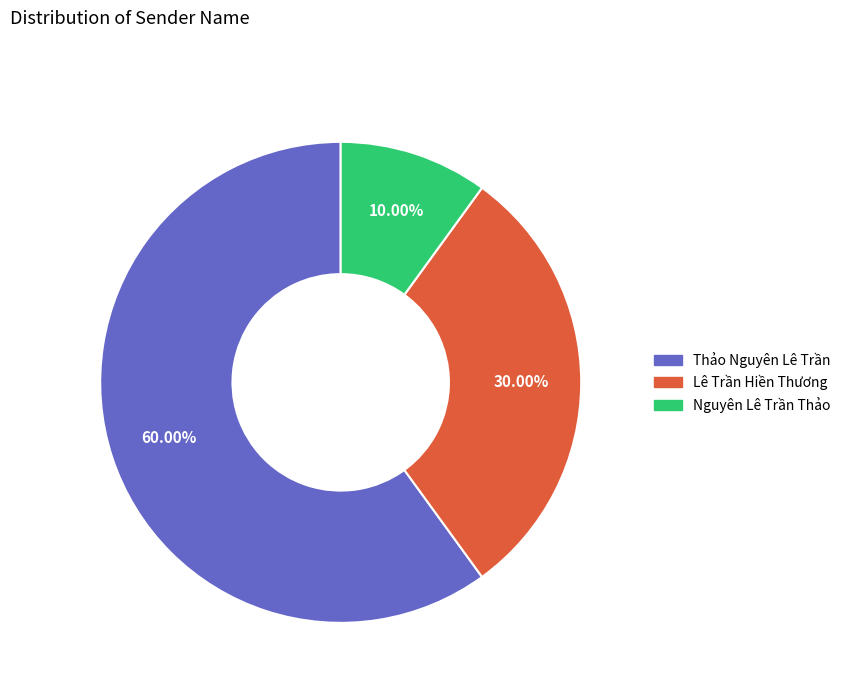

Does any single category account for the majority?

Yes